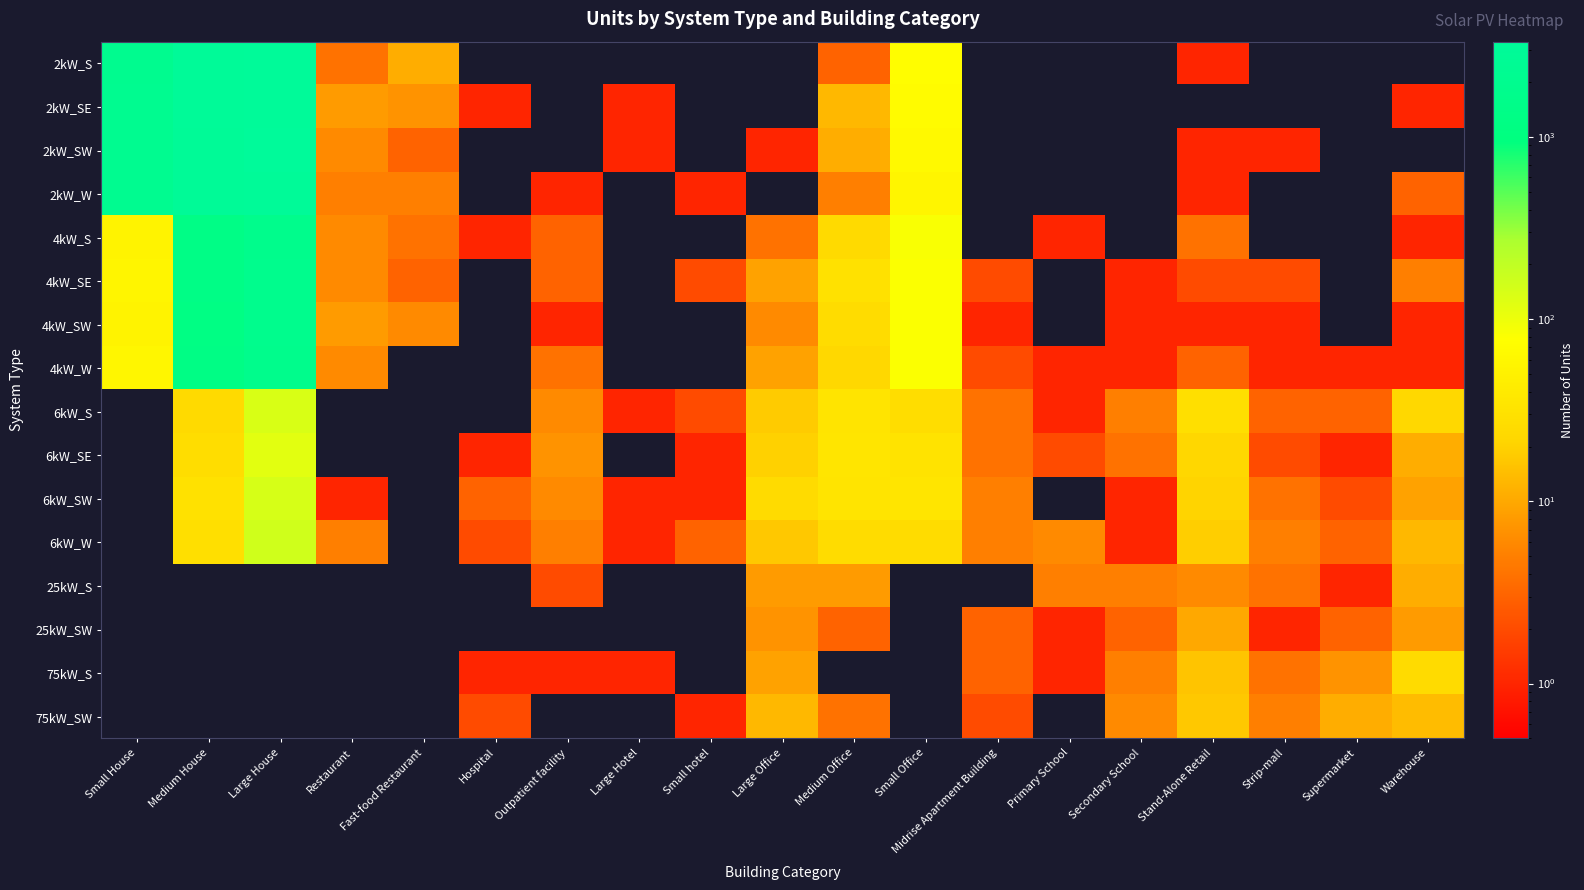

Reading right to left, what are all the values shown in this chart?

2kW_S: Warehouse=0	Supermarket=0	Strip-mall=0	Stand-Alone Retail=1	Secondary School=0	Primary School=0	Midrise Apartment Building=0	Small Office=74	Medium Office=3	Large Office=0	Small hotel=0	Large Hotel=0	Outpatient facility=0	Hospital=0	Fast-food Restaurant=11	Restaurant=4	Large House=3245	Medium House=3014	Small House=2001
2kW_SE: Warehouse=1	Supermarket=0	Strip-mall=0	Stand-Alone Retail=0	Secondary School=0	Primary School=0	Midrise Apartment Building=0	Small Office=68	Medium Office=13	Large Office=0	Small hotel=0	Large Hotel=1	Outpatient facility=0	Hospital=1	Fast-food Restaurant=7	Restaurant=8	Large House=3176	Medium House=3015	Small House=2108
2kW_SW: Warehouse=0	Supermarket=0	Strip-mall=1	Stand-Alone Retail=1	Secondary School=0	Primary School=0	Midrise Apartment Building=0	Small Office=64	Medium Office=11	Large Office=1	Small hotel=0	Large Hotel=1	Outpatient facility=0	Hospital=0	Fast-food Restaurant=3	Restaurant=6	Large House=3340	Medium House=3009	Small House=2093
2kW_W: Warehouse=3	Supermarket=0	Strip-mall=0	Stand-Alone Retail=1	Secondary School=0	Primary School=0	Midrise Apartment Building=0	Small Office=57	Medium Office=5	Large Office=0	Small hotel=1	Large Hotel=0	Outpatient facility=1	Hospital=0	Fast-food Restaurant=5	Restaurant=5	Large House=3142	Medium House=2962	Small House=2122
4kW_S: Warehouse=1	Supermarket=0	Strip-mall=0	Stand-Alone Retail=4	Secondary School=0	Primary School=1	Midrise Apartment Building=0	Small Office=83	Medium Office=24	Large Office=4	Small hotel=0	Large Hotel=0	Outpatient facility=3	Hospital=1	Fast-food Restaurant=4	Restaurant=6	Large House=1784	Medium House=1324	Small House=53
4kW_SE: Warehouse=5	Supermarket=0	Strip-mall=2	Stand-Alone Retail=2	Secondary School=1	Primary School=0	Midrise Apartment Building=2	Small Office=80	Medium Office=30	Large Office=9	Small hotel=2	Large Hotel=0	Outpatient facility=3	Hospital=0	Fast-food Restaurant=3	Restaurant=6	Large House=1880	Medium House=1302	Small House=56
4kW_SW: Warehouse=1	Supermarket=0	Strip-mall=1	Stand-Alone Retail=1	Secondary School=1	Primary School=0	Midrise Apartment Building=1	Small Office=81	Medium Office=26	Large Office=6	Small hotel=0	Large Hotel=0	Outpatient facility=1	Hospital=0	Fast-food Restaurant=6	Restaurant=8	Large House=1871	Medium House=1209	Small House=53
4kW_W: Warehouse=1	Supermarket=1	Strip-mall=1	Stand-Alone Retail=3	Secondary School=1	Primary School=1	Midrise Apartment Building=2	Small Office=80	Medium Office=23	Large Office=9	Small hotel=0	Large Hotel=0	Outpatient facility=4	Hospital=0	Fast-food Restaurant=0	Restaurant=6	Large House=1780	Medium House=1282	Small House=59
6kW_S: Warehouse=23	Supermarket=3	Strip-mall=3	Stand-Alone Retail=28	Secondary School=5	Primary School=1	Midrise Apartment Building=4	Small Office=27	Medium Office=33	Large Office=18	Small hotel=2	Large Hotel=1	Outpatient facility=6	Hospital=0	Fast-food Restaurant=0	Restaurant=0	Large House=137	Medium House=24	Small House=0
6kW_SE: Warehouse=11	Supermarket=1	Strip-mall=2	Stand-Alone Retail=22	Secondary School=4	Primary School=2	Midrise Apartment Building=4	Small Office=32	Medium Office=34	Large Office=20	Small hotel=1	Large Hotel=0	Outpatient facility=7	Hospital=1	Fast-food Restaurant=0	Restaurant=0	Large House=118	Medium House=27	Small House=0
6kW_SW: Warehouse=9	Supermarket=2	Strip-mall=4	Stand-Alone Retail=21	Secondary School=1	Primary School=0	Midrise Apartment Building=5	Small Office=34	Medium Office=33	Large Office=25	Small hotel=1	Large Hotel=1	Outpatient facility=6	Hospital=3	Fast-food Restaurant=0	Restaurant=1	Large House=142	Medium House=30	Small House=0
6kW_W: Warehouse=13	Supermarket=3	Strip-mall=5	Stand-Alone Retail=19	Secondary School=1	Primary School=6	Midrise Apartment Building=5	Small Office=26	Medium Office=26	Large Office=17	Small hotel=3	Large Hotel=1	Outpatient facility=5	Hospital=2	Fast-food Restaurant=0	Restaurant=5	Large House=157	Medium House=28	Small House=0
25kW_S: Warehouse=11	Supermarket=1	Strip-mall=4	Stand-Alone Retail=6	Secondary School=5	Primary School=5	Midrise Apartment Building=0	Small Office=0	Medium Office=8	Large Office=8	Small hotel=0	Large Hotel=0	Outpatient facility=2	Hospital=0	Fast-food Restaurant=0	Restaurant=0	Large House=0	Medium House=0	Small House=0
25kW_SW: Warehouse=8	Supermarket=3	Strip-mall=1	Stand-Alone Retail=10	Secondary School=3	Primary School=1	Midrise Apartment Building=3	Small Office=0	Medium Office=3	Large Office=7	Small hotel=0	Large Hotel=0	Outpatient facility=0	Hospital=0	Fast-food Restaurant=0	Restaurant=0	Large House=0	Medium House=0	Small House=0
75kW_S: Warehouse=25	Supermarket=7	Strip-mall=4	Stand-Alone Retail=16	Secondary School=5	Primary School=1	Midrise Apartment Building=3	Small Office=0	Medium Office=0	Large Office=9	Small hotel=0	Large Hotel=1	Outpatient facility=1	Hospital=1	Fast-food Restaurant=0	Restaurant=0	Large House=0	Medium House=0	Small House=0
75kW_SW: Warehouse=14	Supermarket=11	Strip-mall=5	Stand-Alone Retail=17	Secondary School=6	Primary School=0	Midrise Apartment Building=2	Small Office=0	Medium Office=4	Large Office=13	Small hotel=1	Large Hotel=0	Outpatient facility=0	Hospital=2	Fast-food Restaurant=0	Restaurant=0	Large House=0	Medium House=0	Small House=0